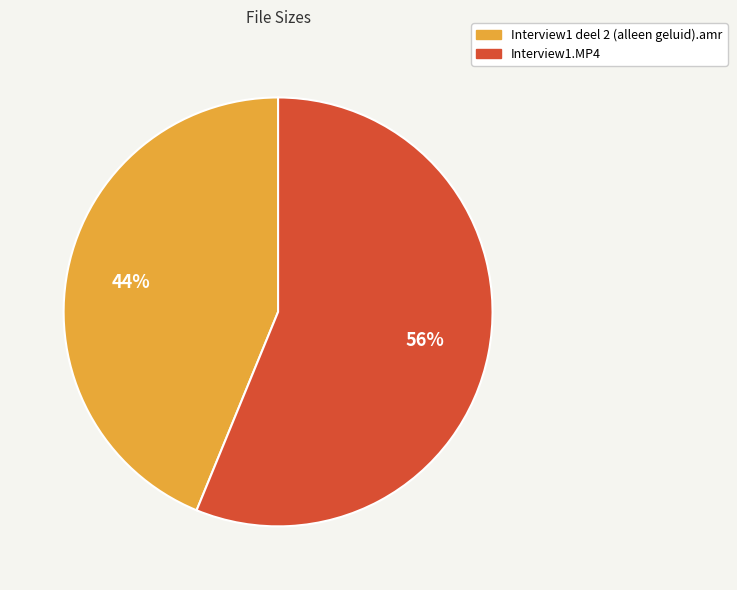

What is the smallest slice in the pie chart?

Interview1 deel 2 (alleen geluid).amr